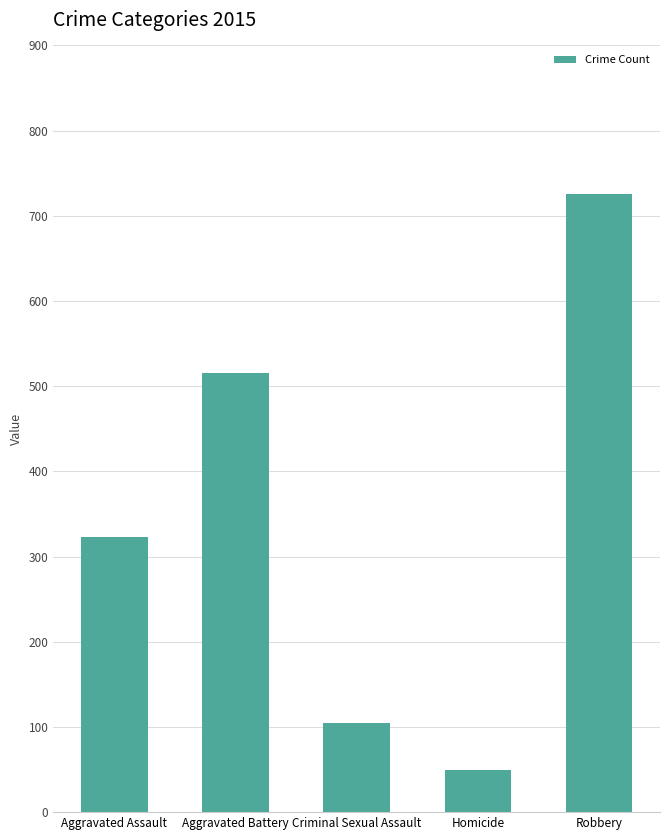

What is the label of the 4th bar from the left?

Homicide